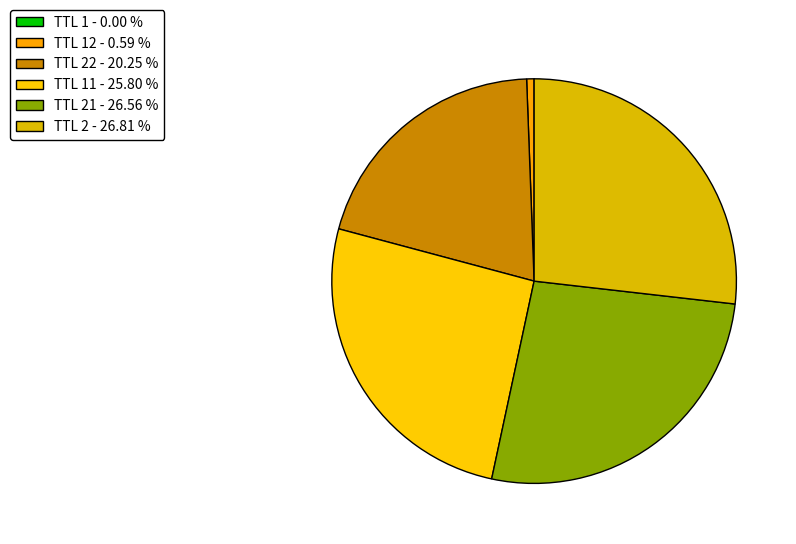

Is there any slice that represents more than half of the pie?

No